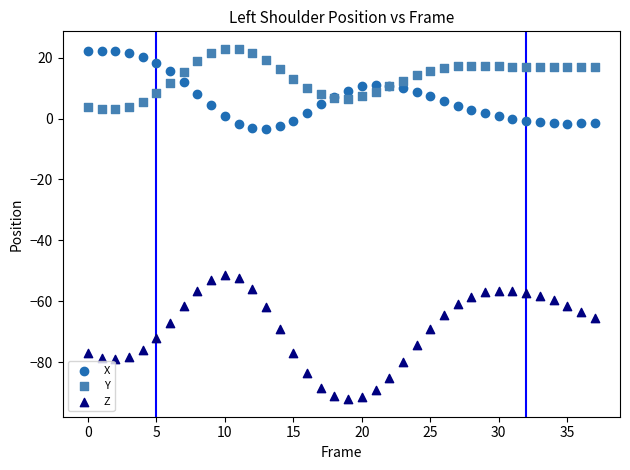

What are all the series names shown in the legend?

X, Y, Z